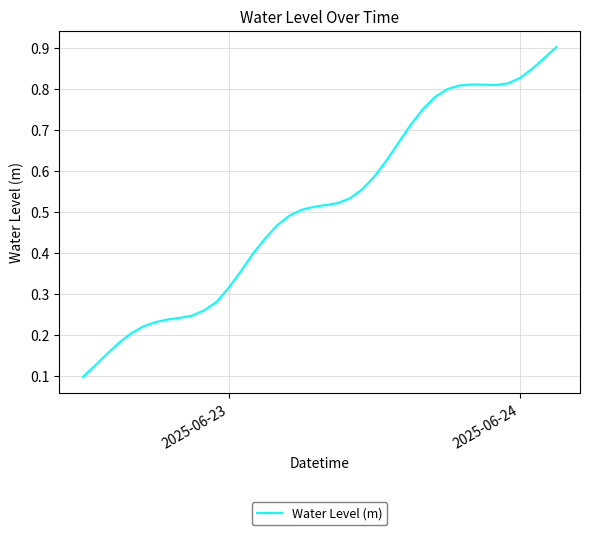

How many lines are shown in the chart?

1